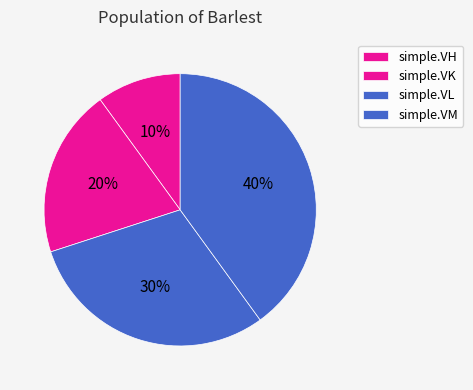

Count the number of slices in the pie.

4